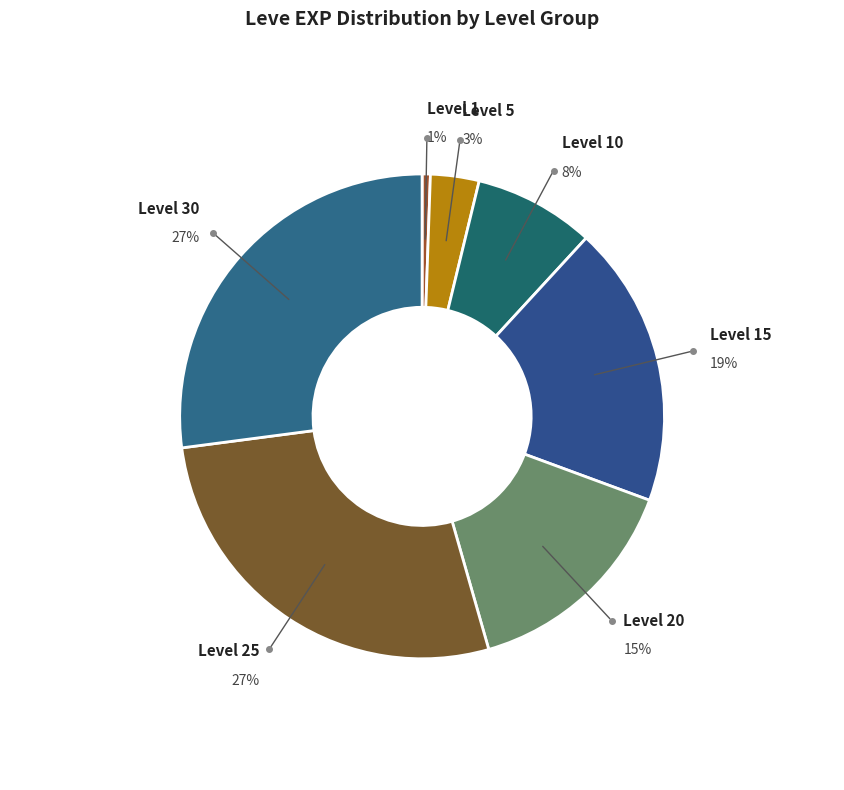

True or false: Level 20 accounts for 8% of the total.

False